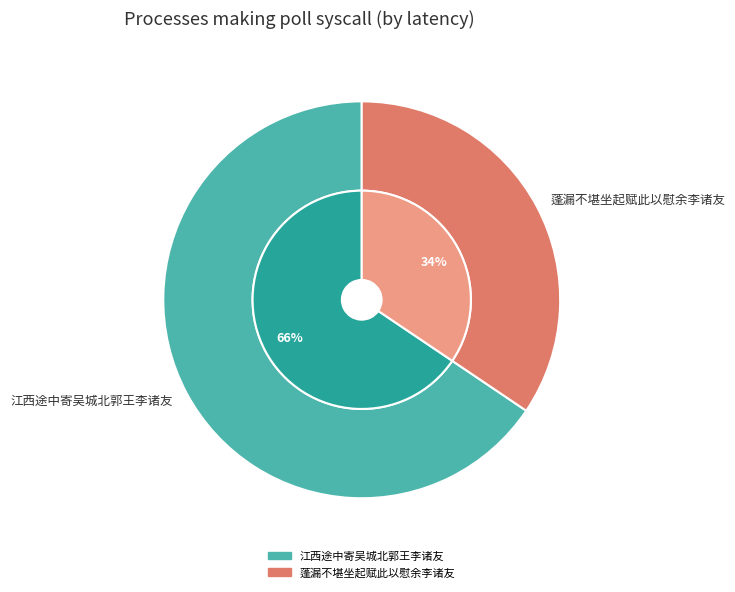

Rank the categories by value from highest to lowest.

江西途中寄吴城北郭王李诸友, 蓬漏不堪坐起赋此以慰余李诸友